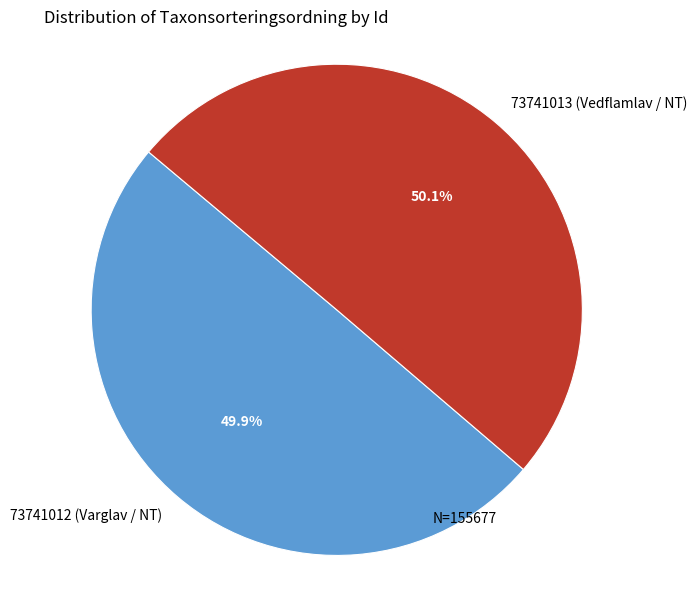

Is there any slice that represents more than half of the pie?

Yes